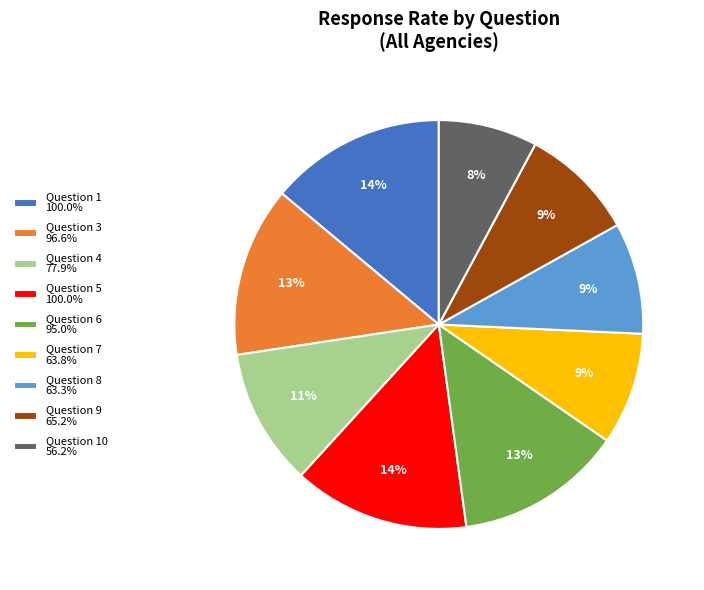

What percentage is the Question 5 100.0% slice, to the nearest percent?

14%